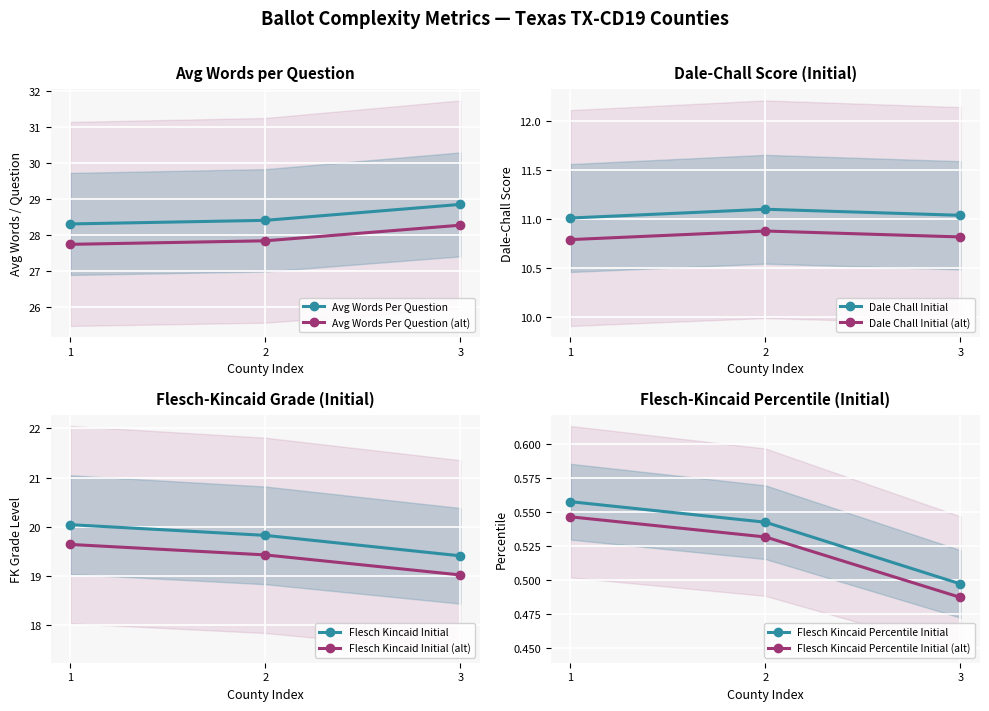

The Avg Words Per Question (alt) series shows 48.7 at 3. True or false?

False